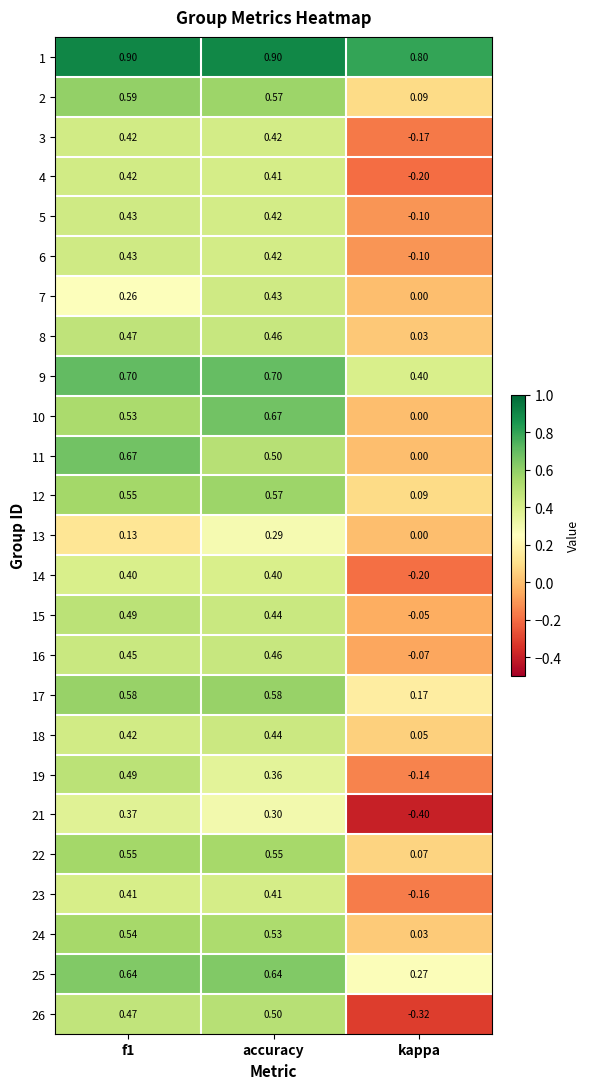

Where is 7 nearest to the value 0?

kappa